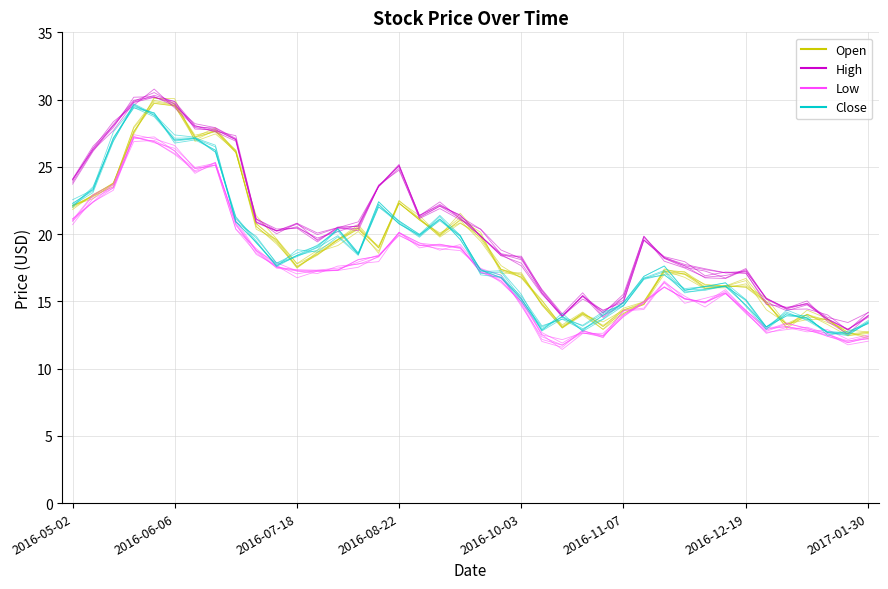

How many lines are shown in the chart?

4